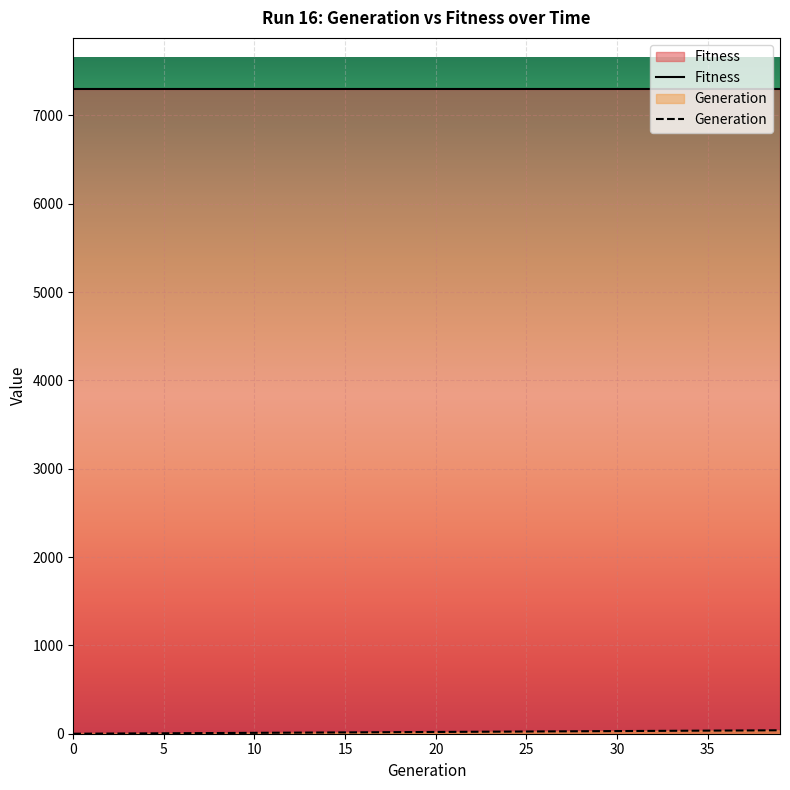

Which label corresponds to the largest value in the chart?

39